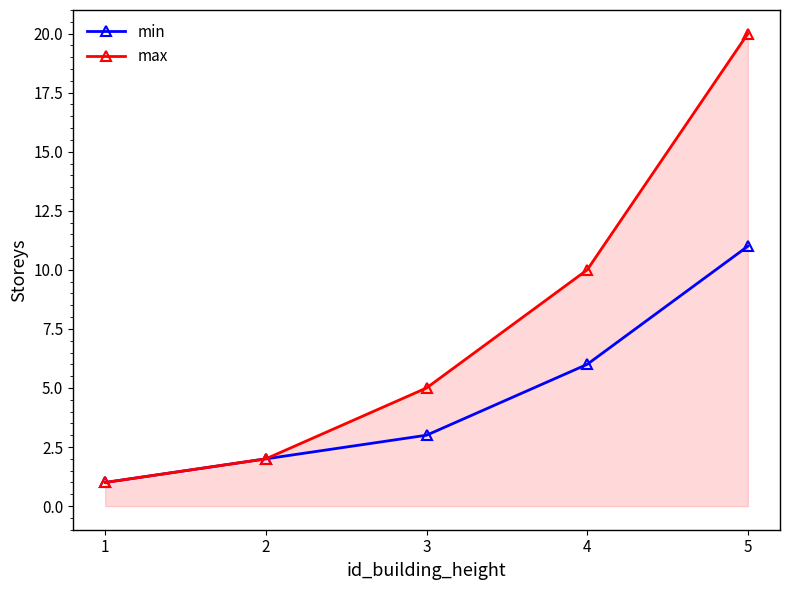

The value of max at 5 is 20. True or false?

True